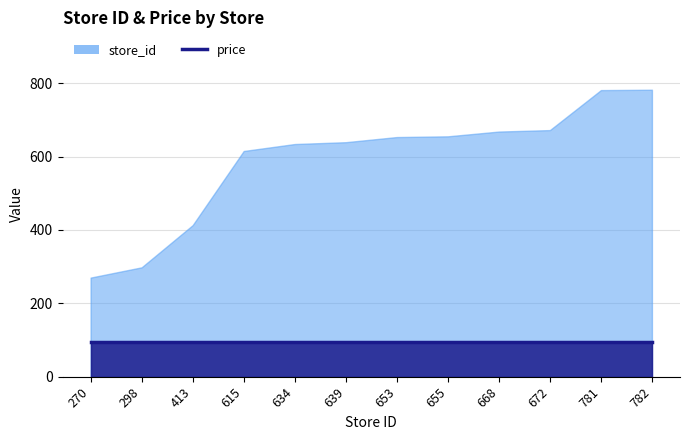

True or false: price and store_id intersect in this chart.

False